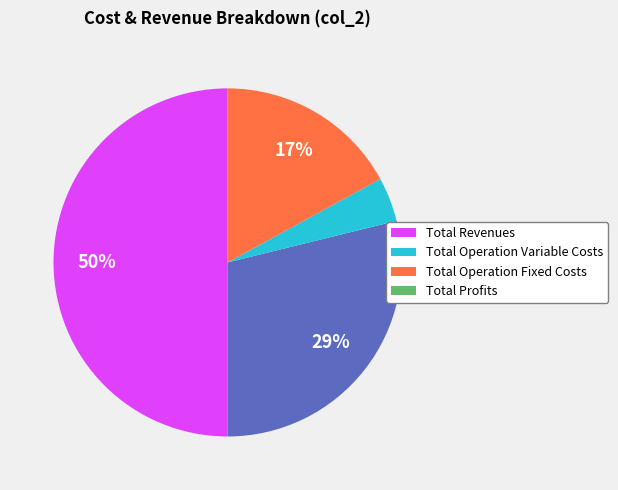

What is the largest slice in the pie chart?

Total Revenues